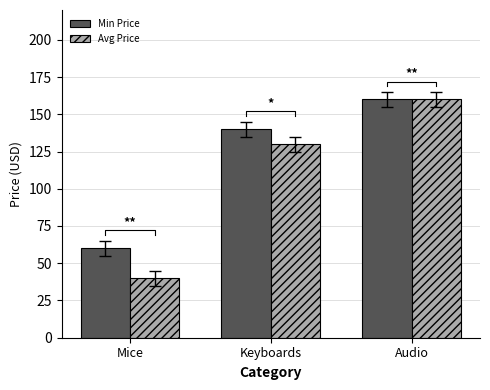

Is it true that Avg Price equals 101.9 at Audio?

False